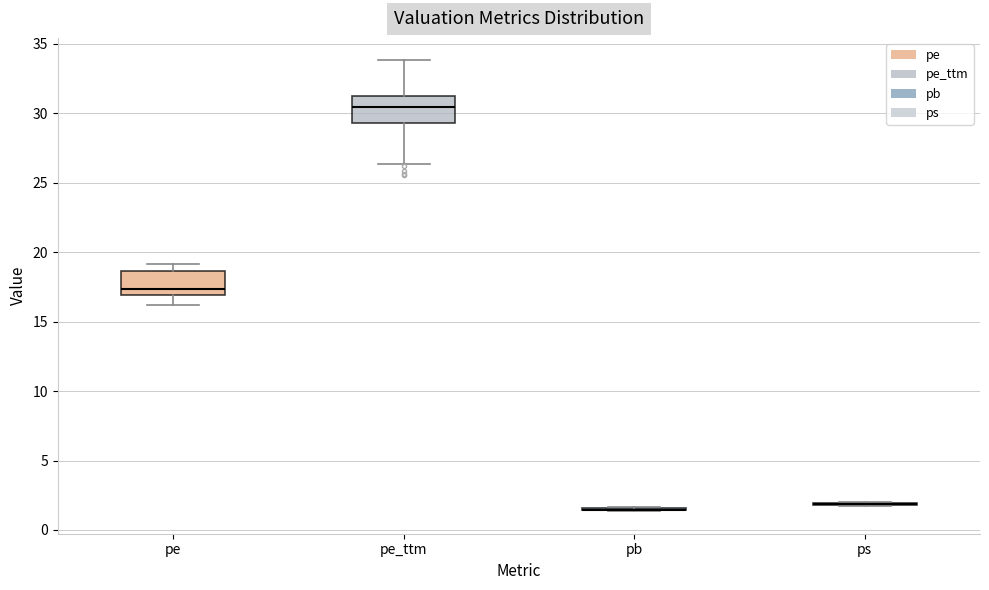

Where does the upper whisker of the box for pe end on the y-axis? The values are not printed on the chart, so give them approximately, as read against the axis.

19.0